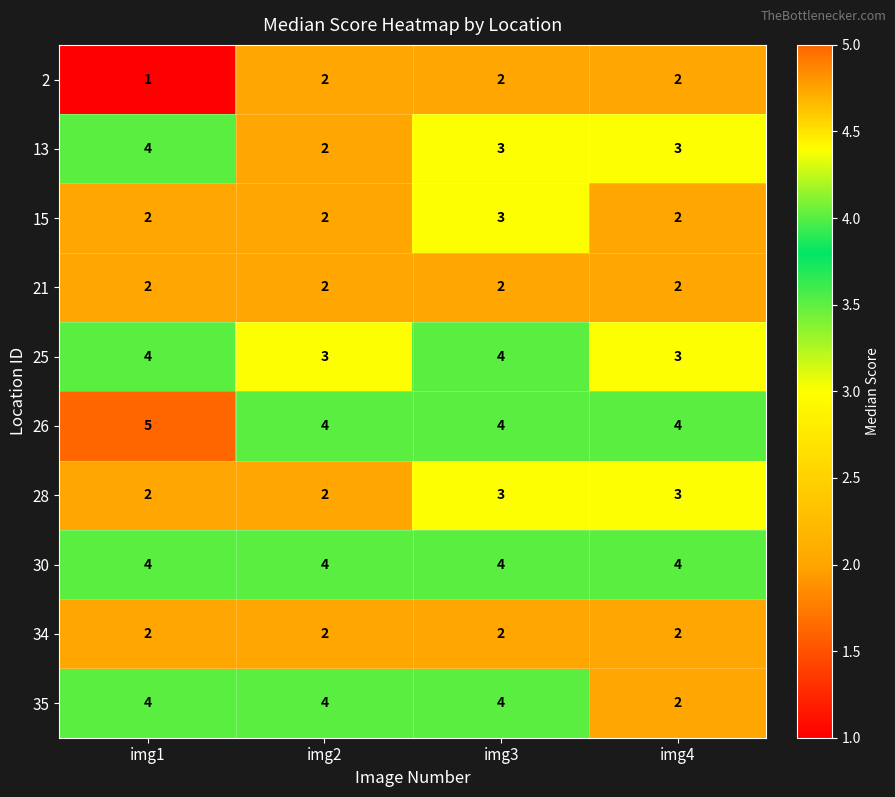

True or false: 13 has a value of 6 at img1.

False